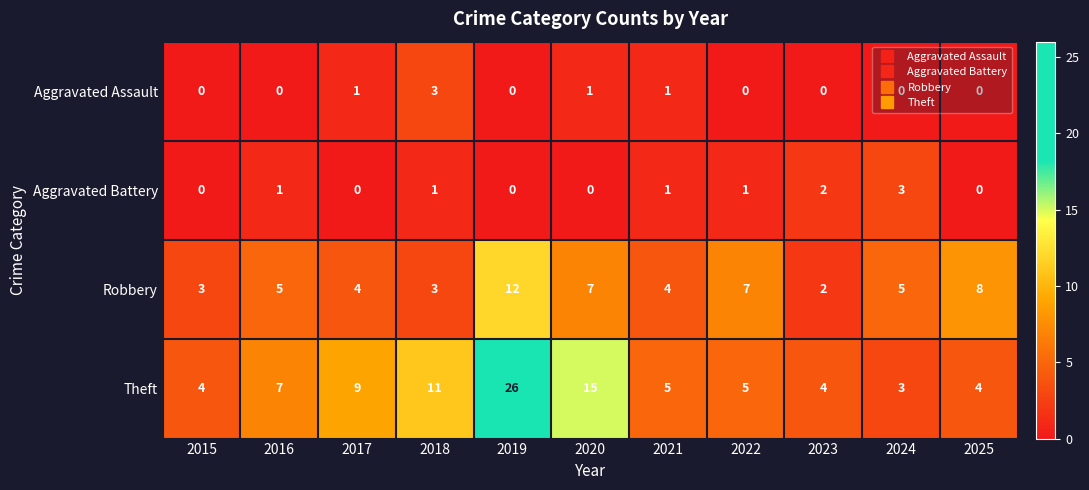

Which series has the widest spread of values?

Theft